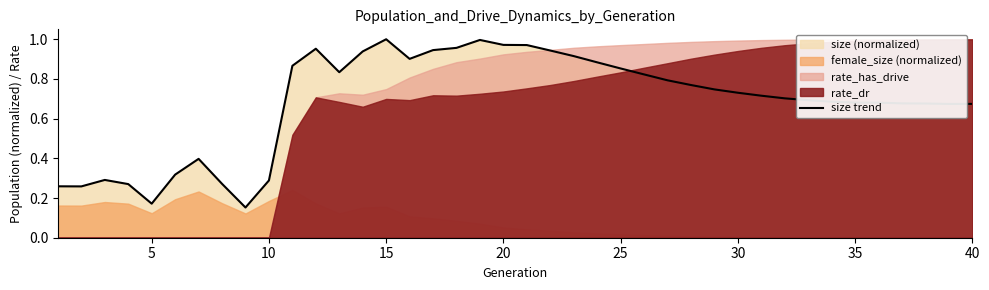

Is it true that the value at 23 is 0.3?

False